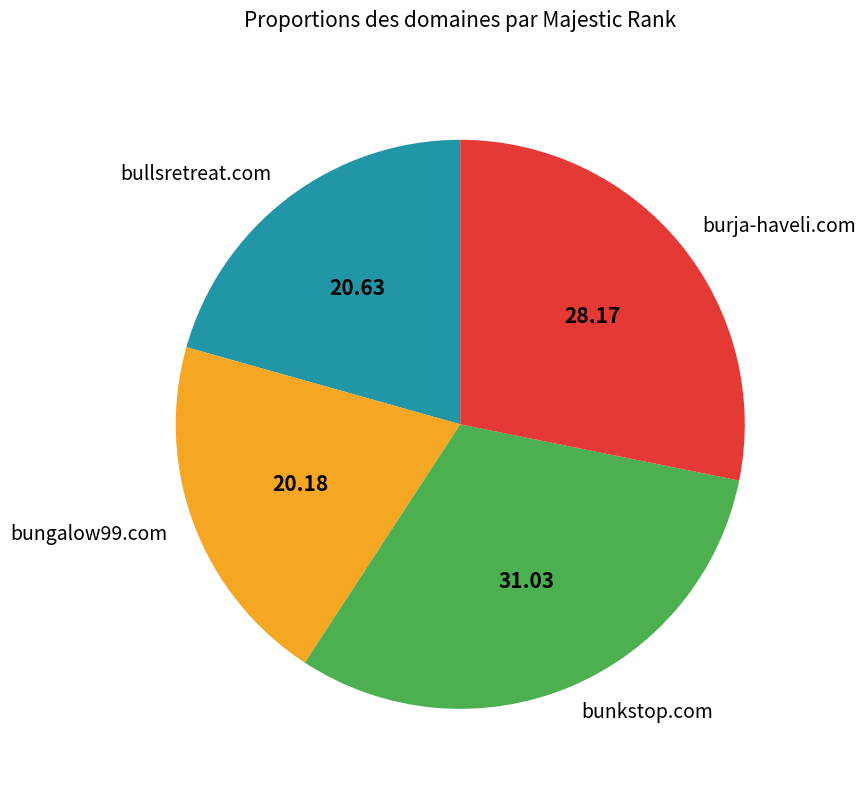

Do bunkstop.com and bullsretreat.com together represent more than half of the pie?

Yes